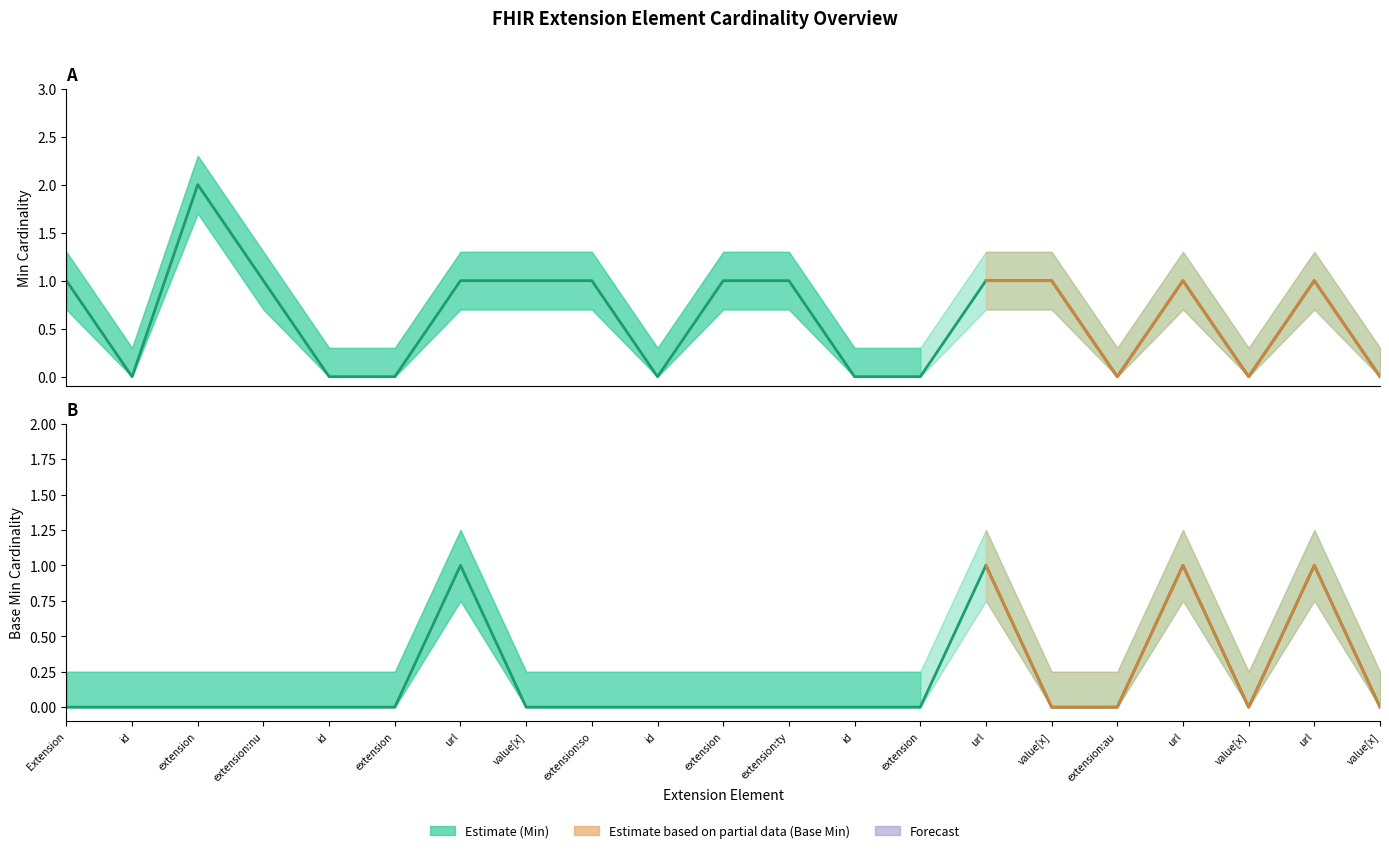

Which category has the lowest value in the Min series?

id